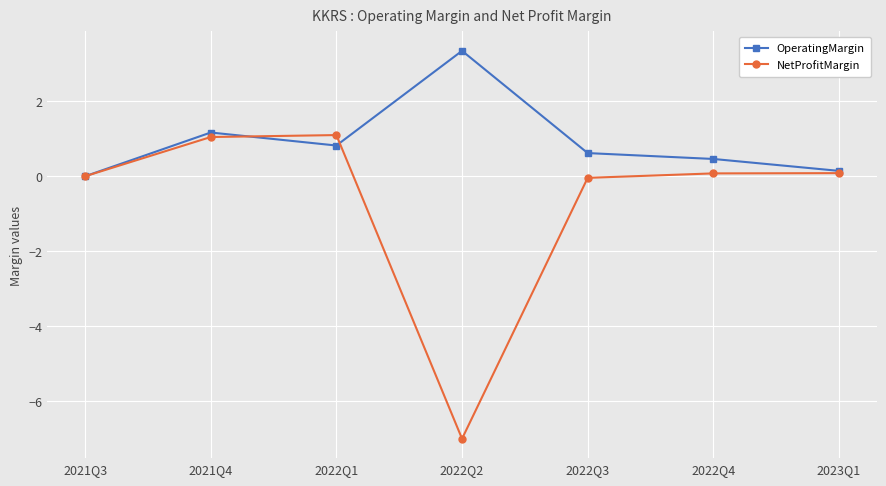

True or false: NetProfitMargin has more than 2 points higher than both neighbors.

False